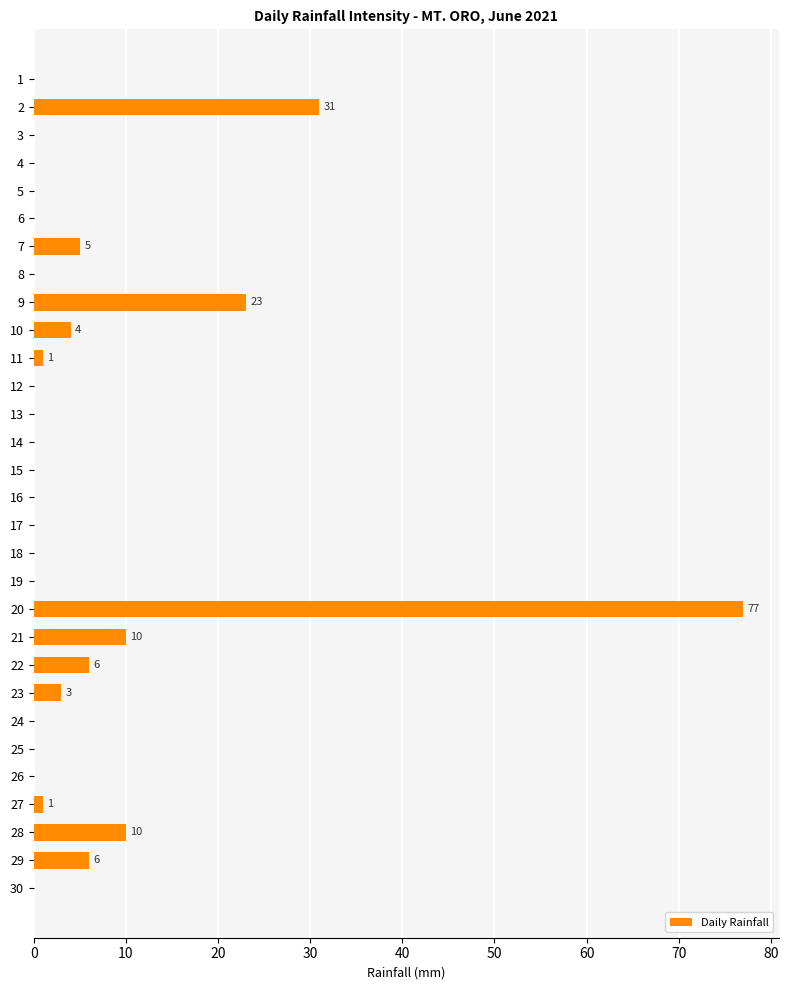

What is the change in value from 10 to 14?

-4